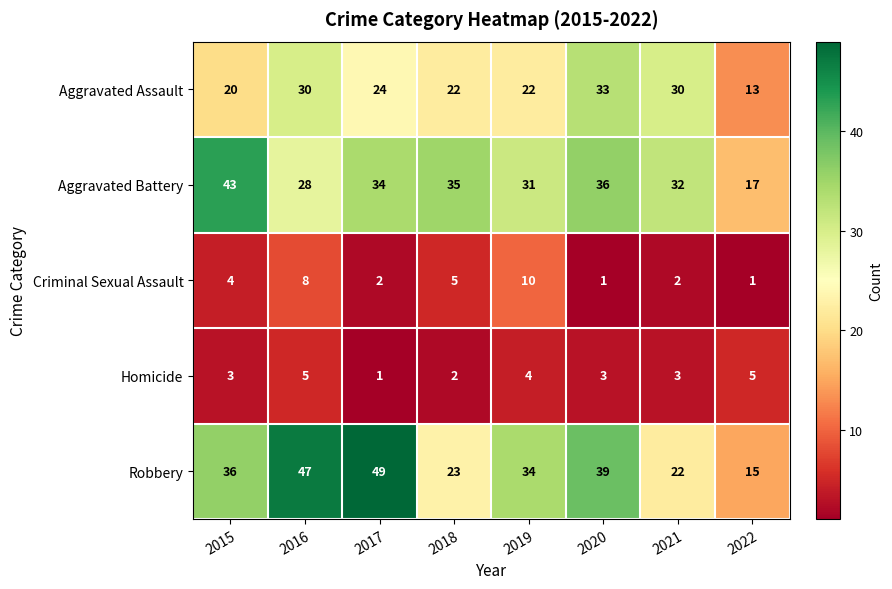

What is the difference between the Aggravated Assault values at 2022 and 2015?

7